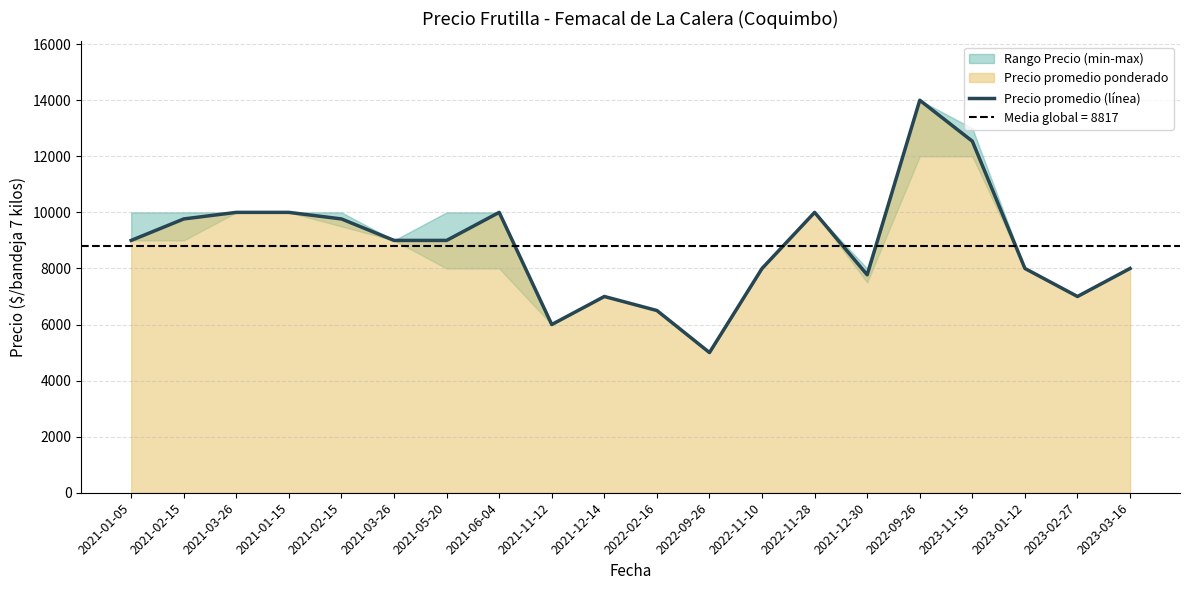

What is the average value?

8817